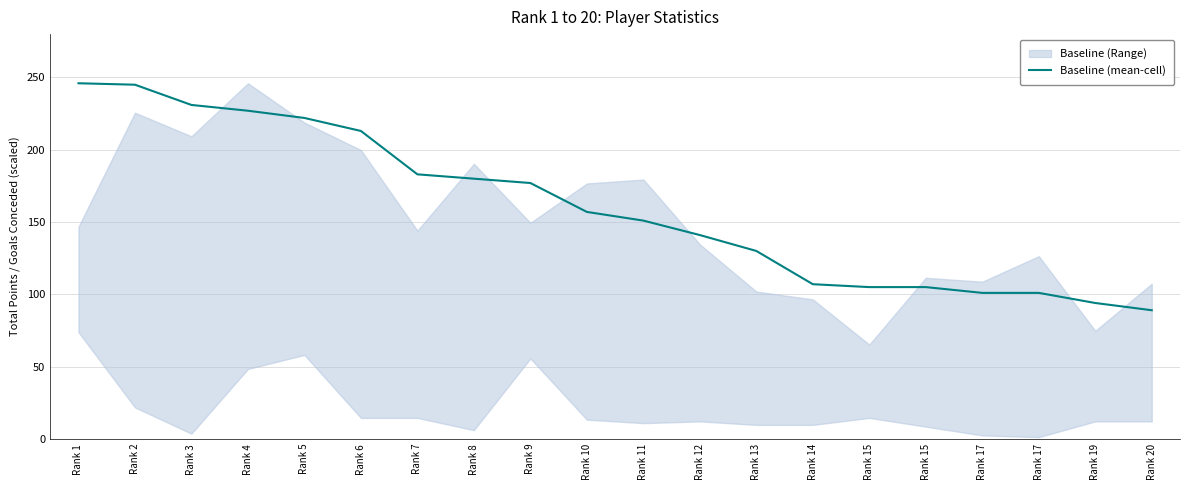

What is the maximum value shown in the chart?

246